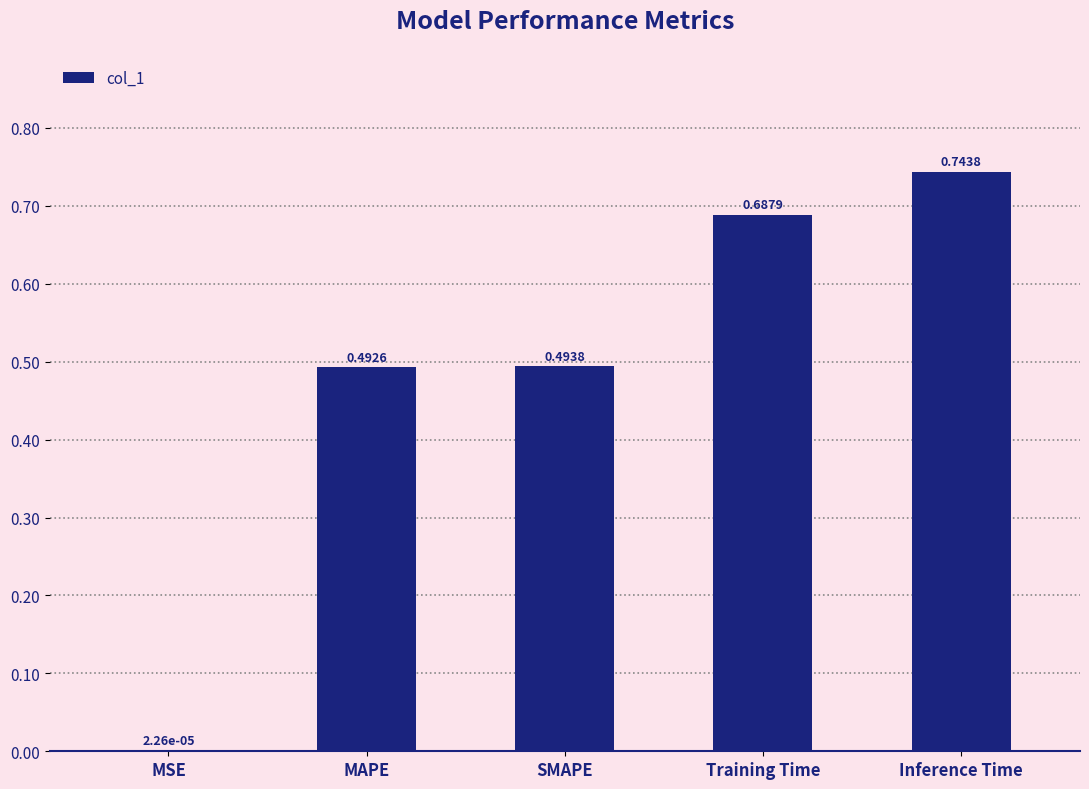

What is the change in value from MAPE to Inference Time?

+0.3